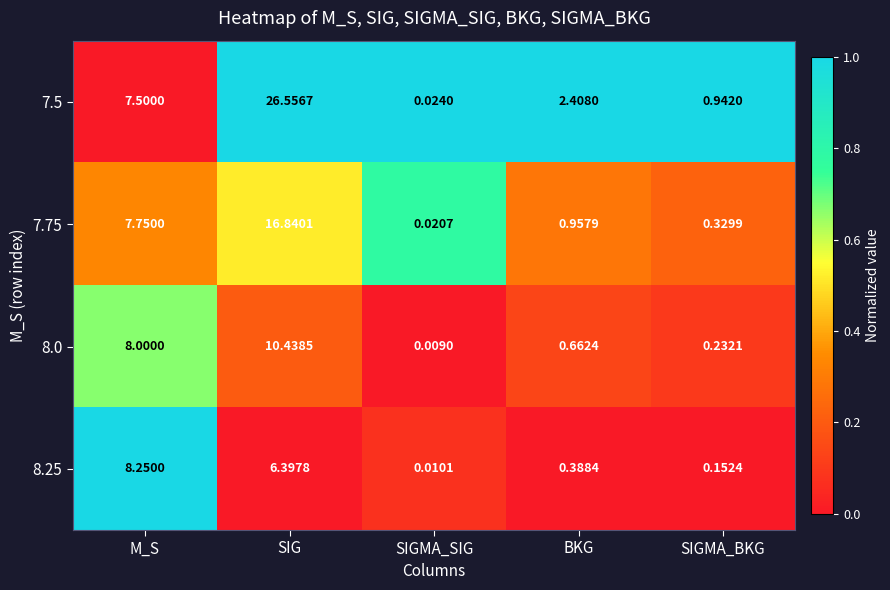

At which label does 7.5 first exceed 2?

M_S